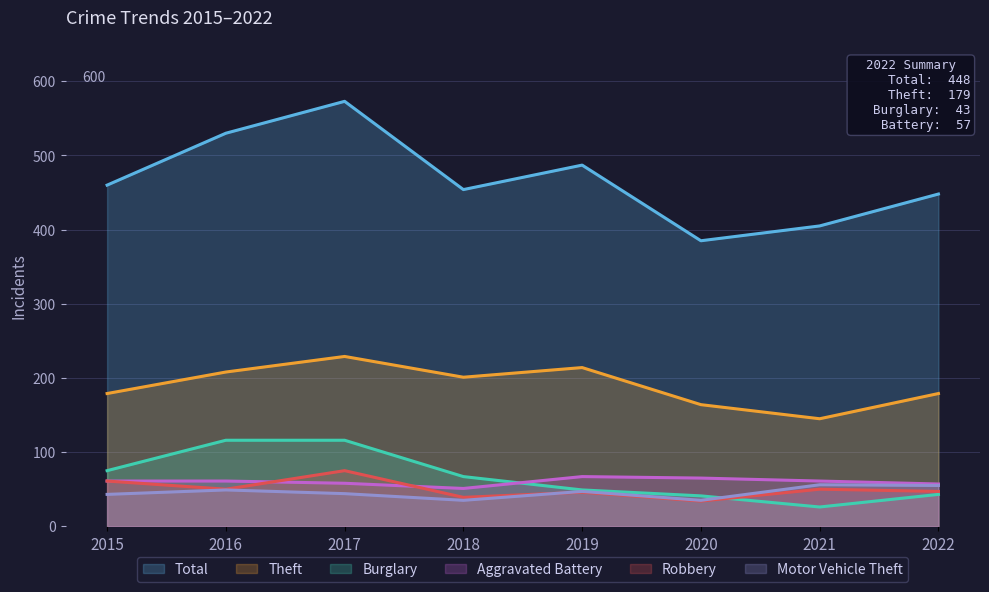

Does the chart have visible grid lines?

Yes